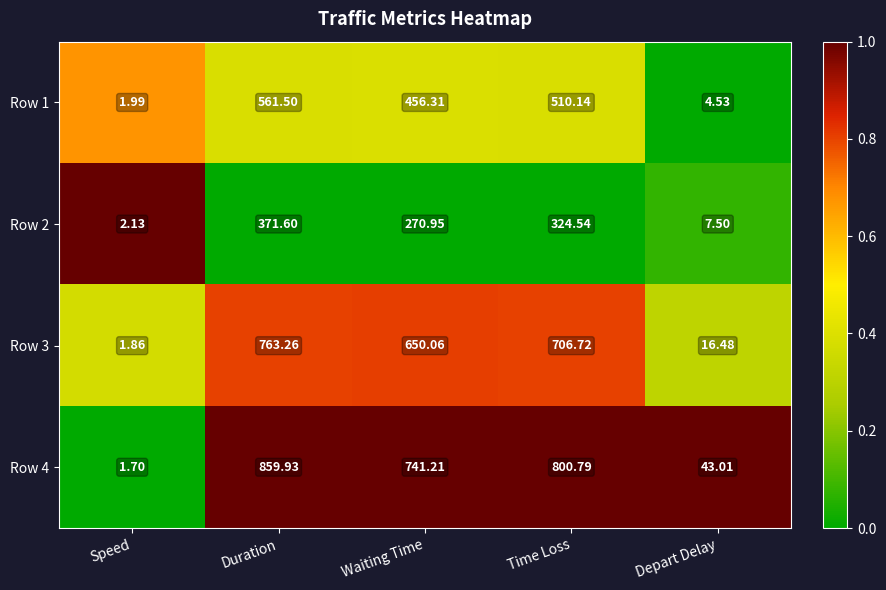

Is the value of Row 3 at Speed greater than the value of Row 2 at Depart Delay?

No